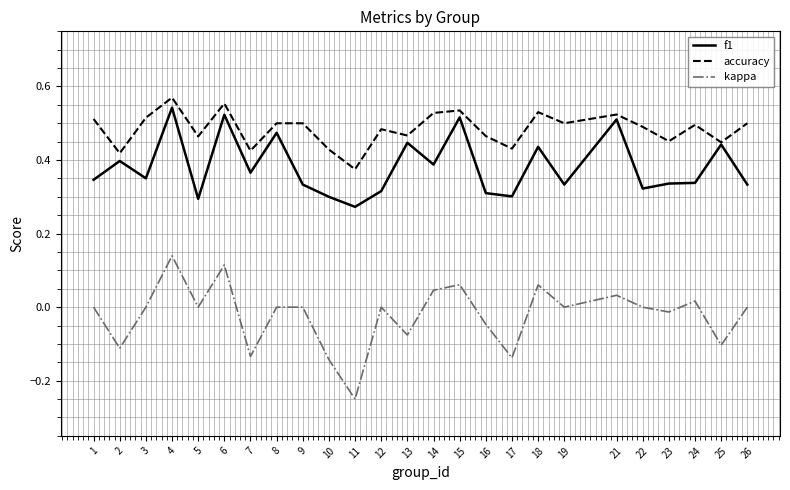

How many interior local valleys does the kappa series have?

9